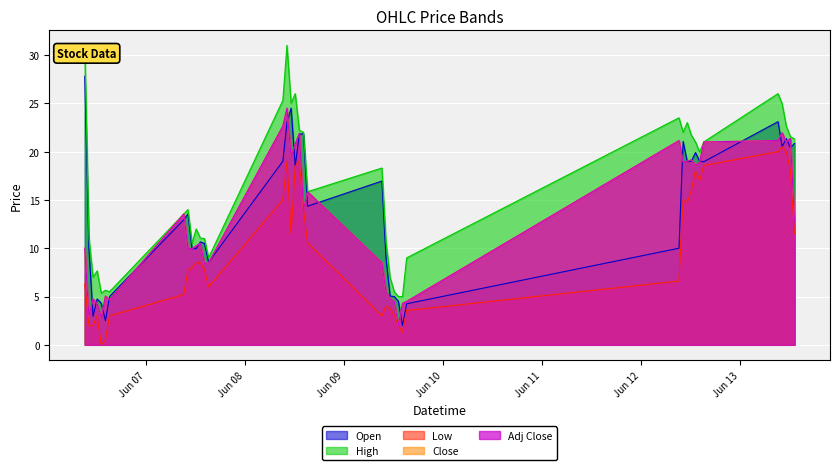

Which series changed the most between 2023-06-08 15:15:00 and 2023-06-13 10:15:00?

Low